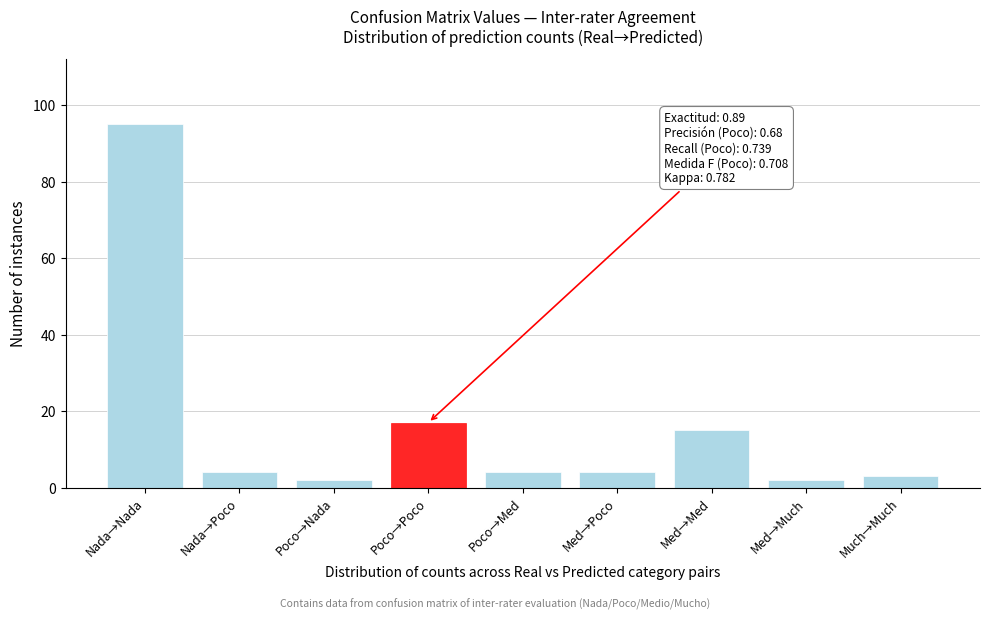

Reading left to right, extract all data points from this chart.

95	4	2	17	4	4	15	2	3